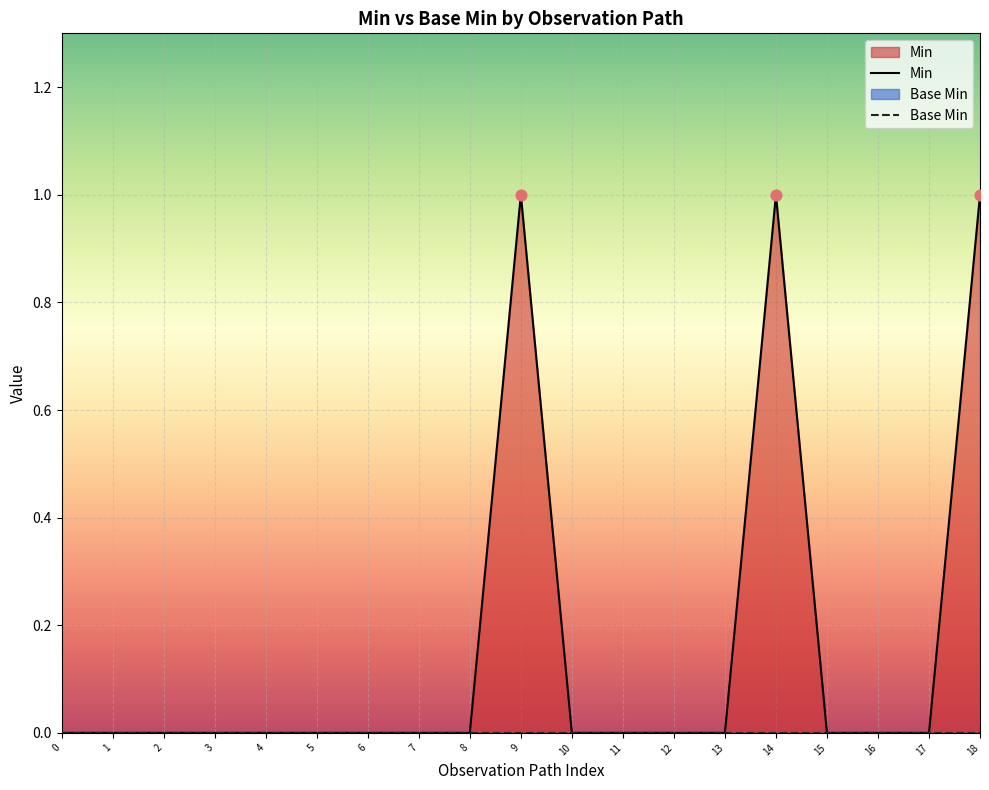

Which series has the largest total across all categories?

Min